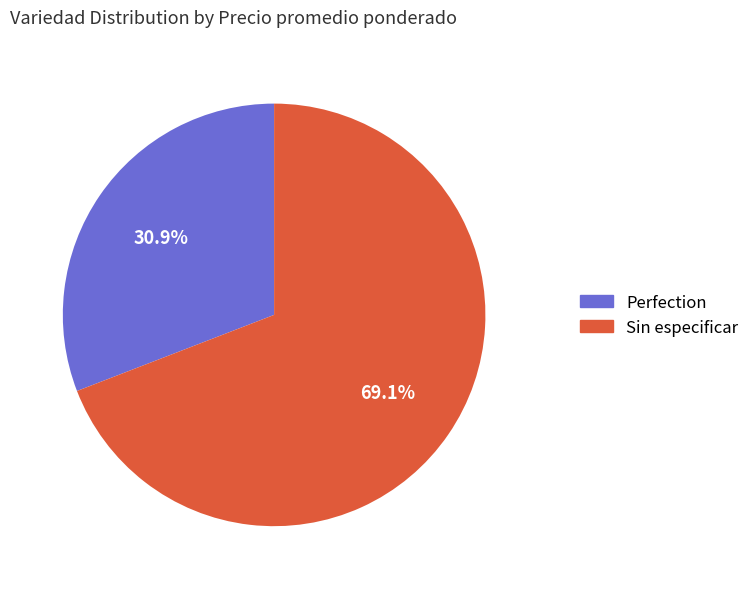

Rank the categories by value from lowest to highest.

Perfection, Sin especificar